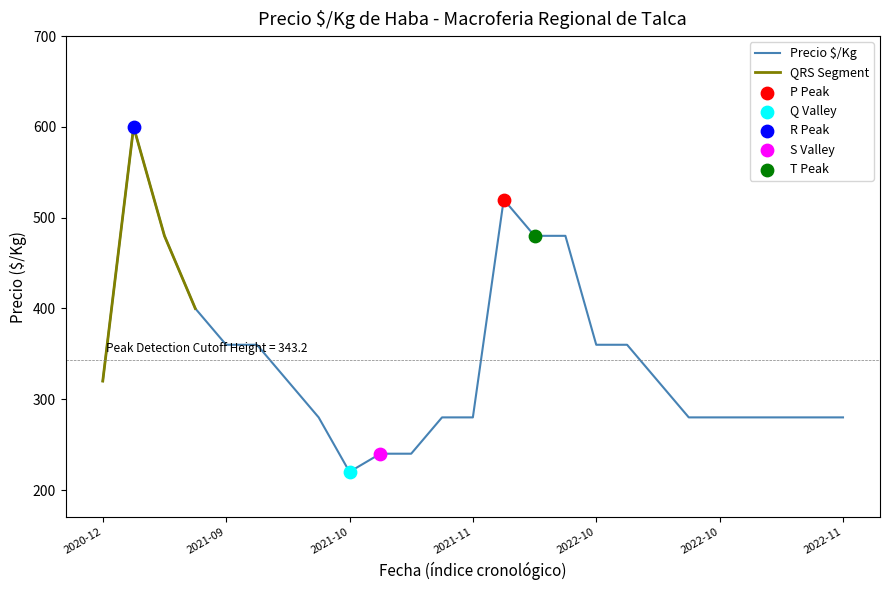

At how many categories does at least one series exceed 244?

22